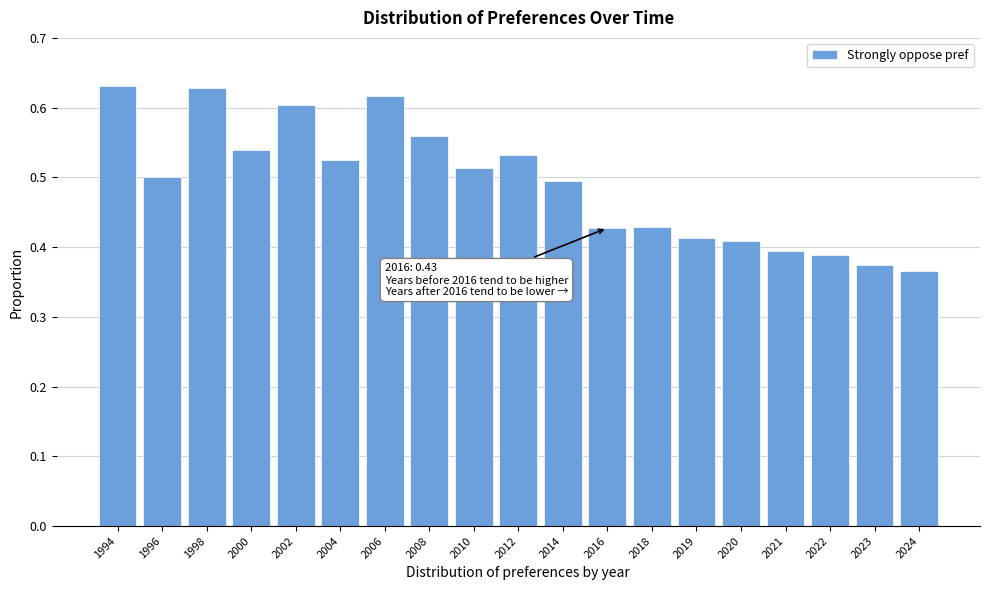

Between 2002 and 2018, which is larger?

2002